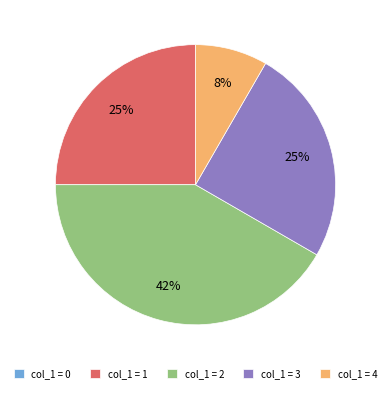

Is there a majority slice in this chart?

No